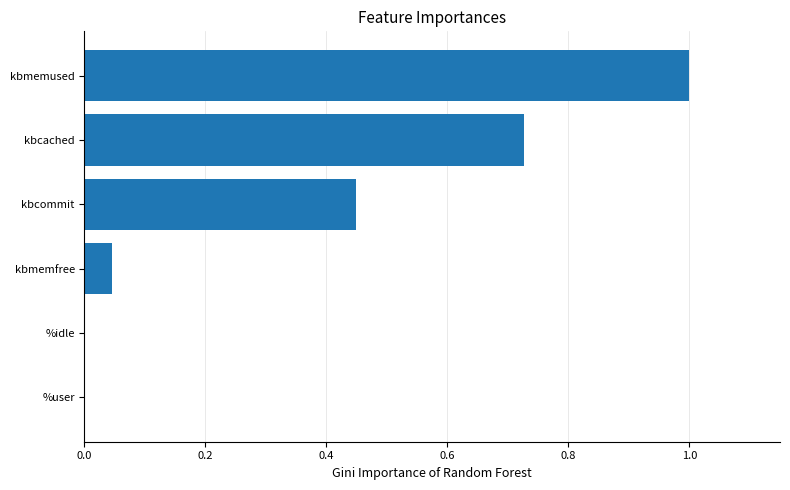

What is the sum of all values?

2.2